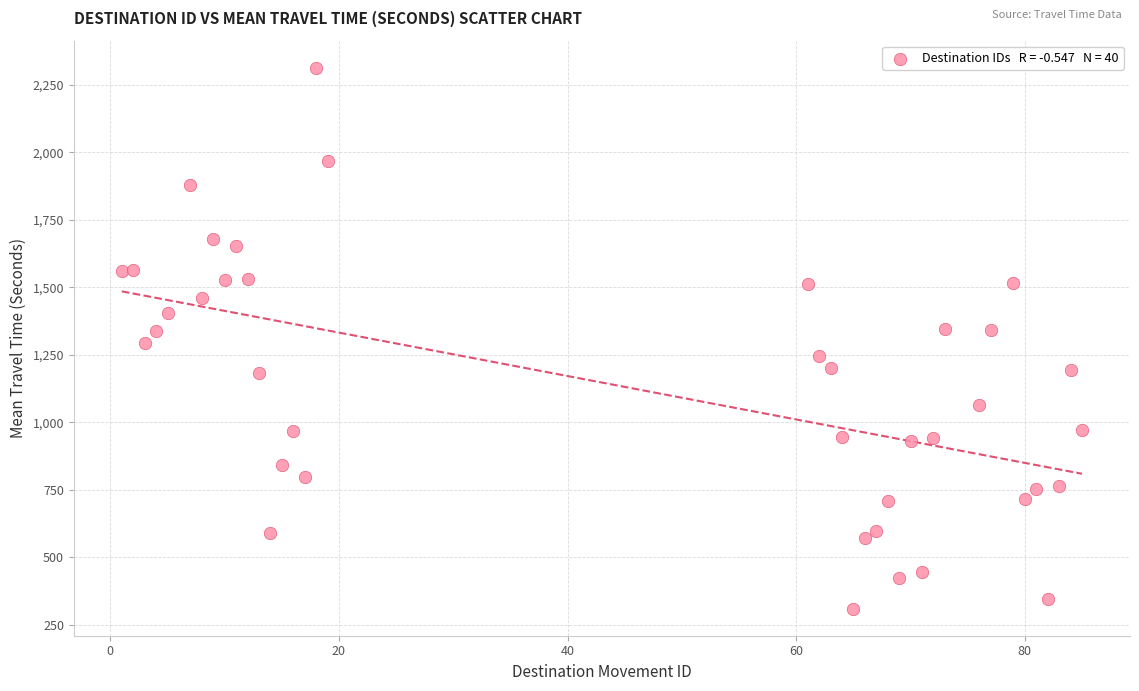

What is the range of X values (max minus min)?

84